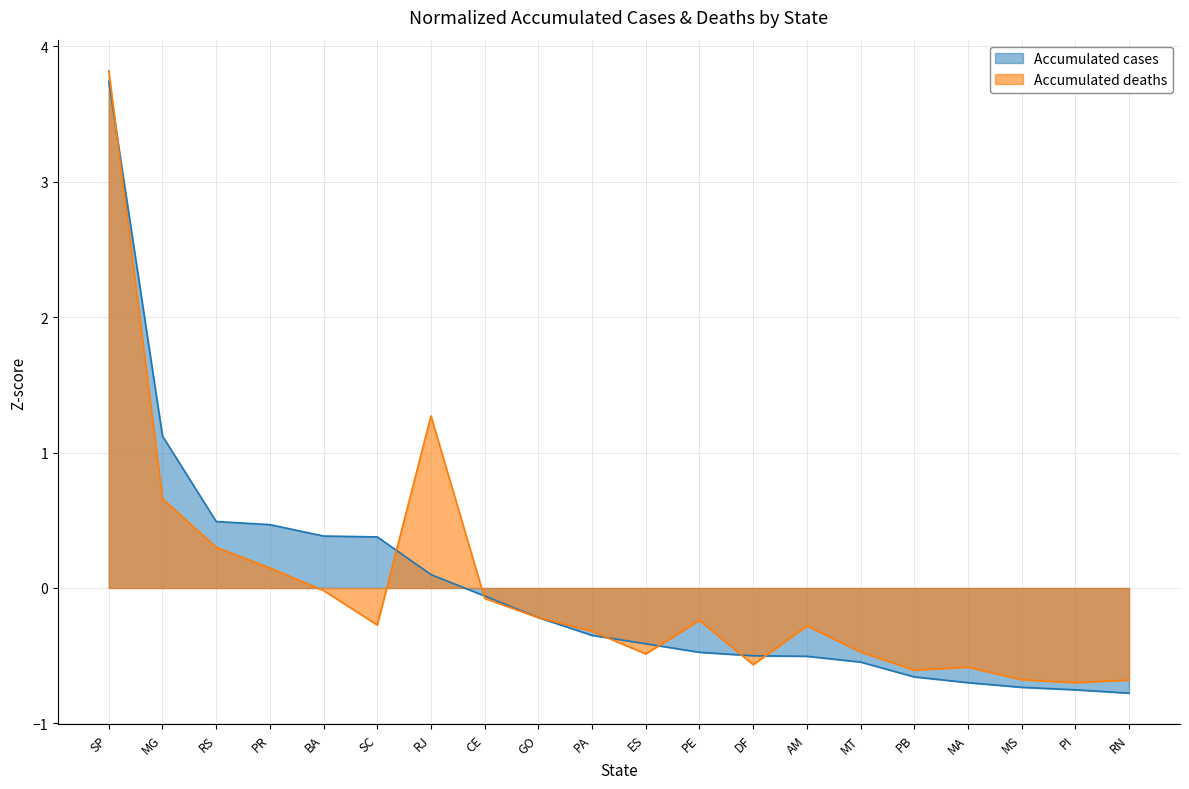

The Accumulated deaths series shows -1.0 at PB. True or false?

False